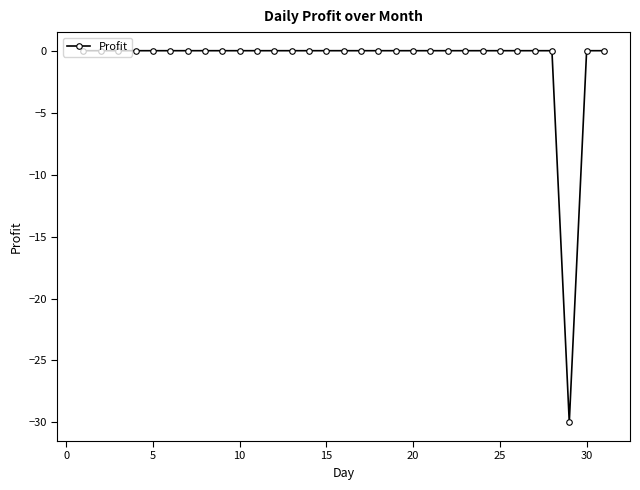

What is the smallest value displayed?

-30